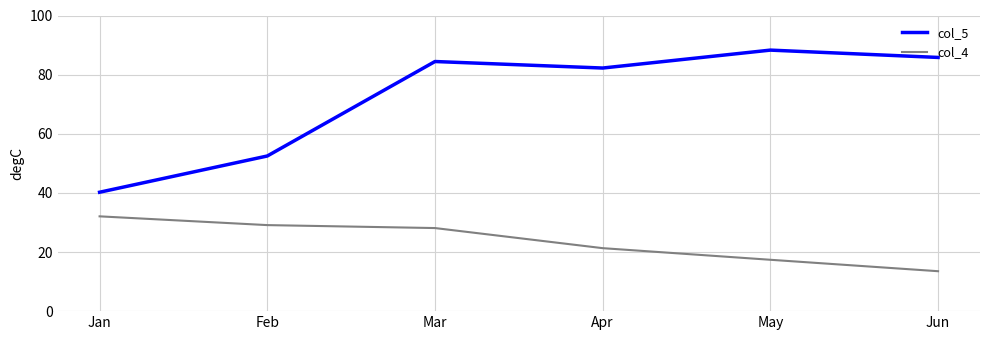

Is it true that col_4 equals 28.1 at Mar?

True